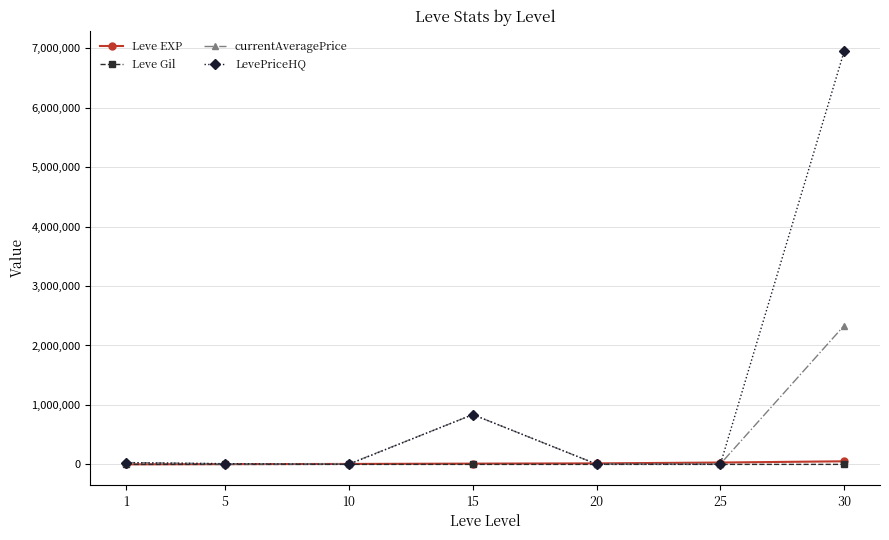

The currentAveragePrice series shows 5140.9 at 20. True or false?

True